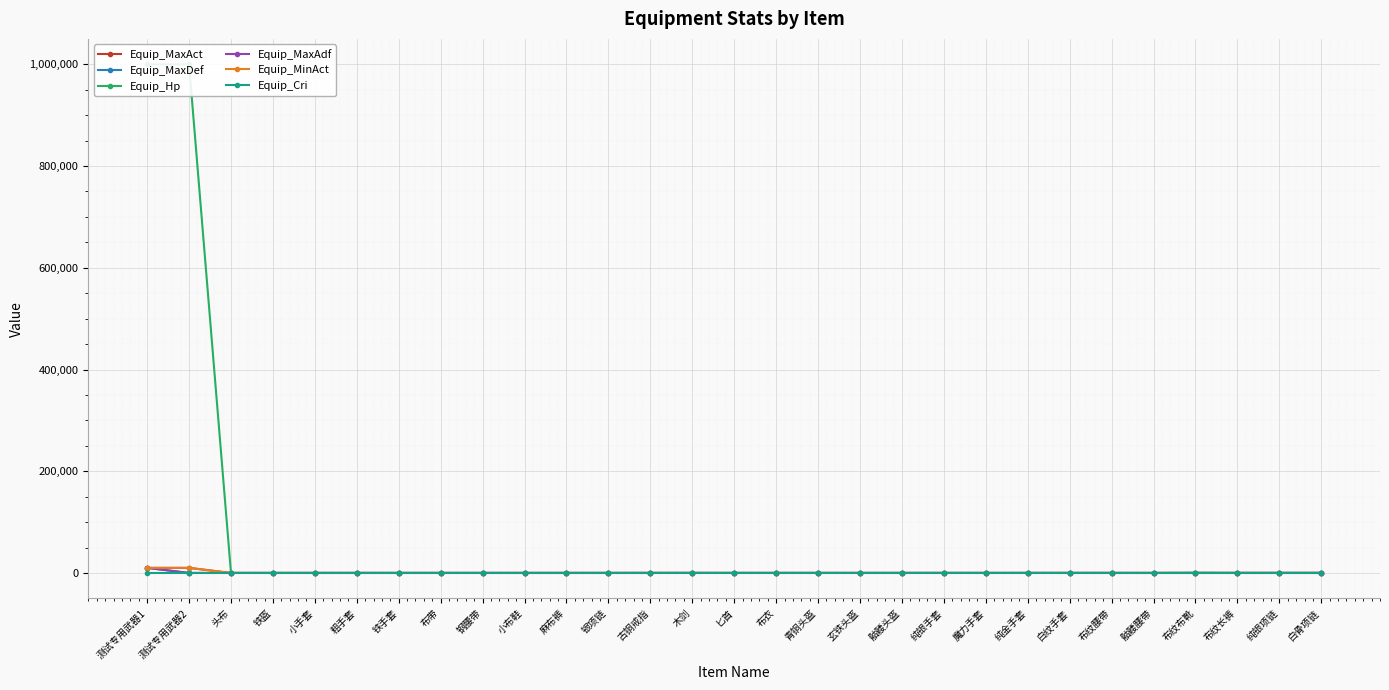

What is the difference between the highest and lowest values at 木剑?

100.0